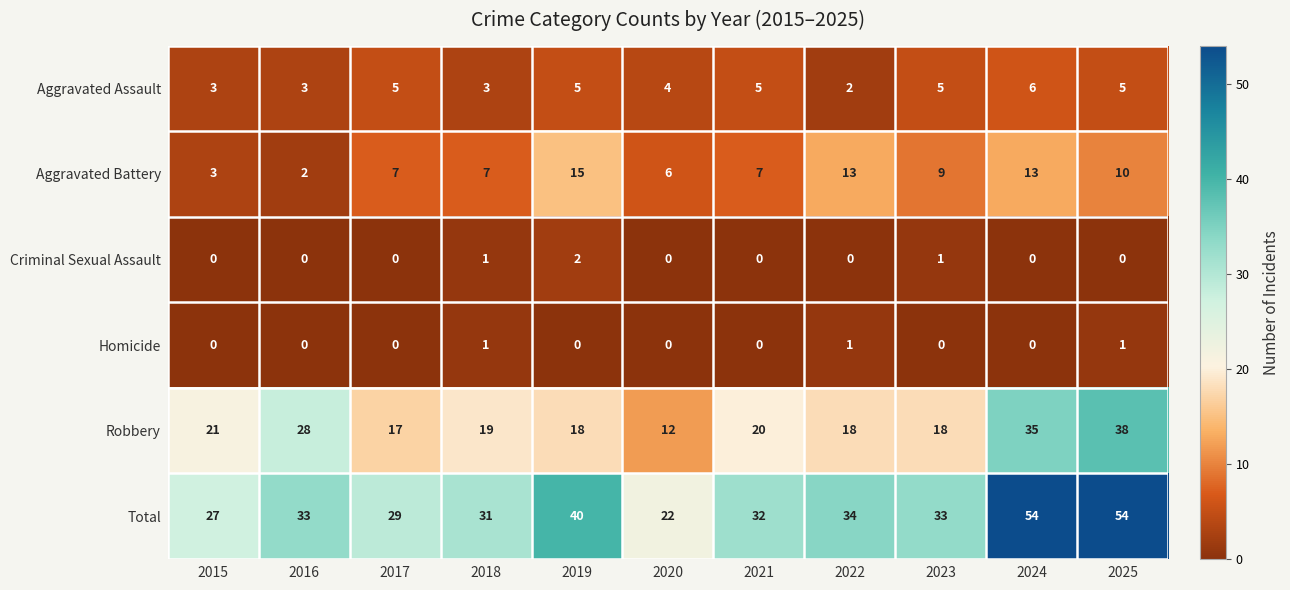

What is the difference between the Total values at 2019 and 2020?

18